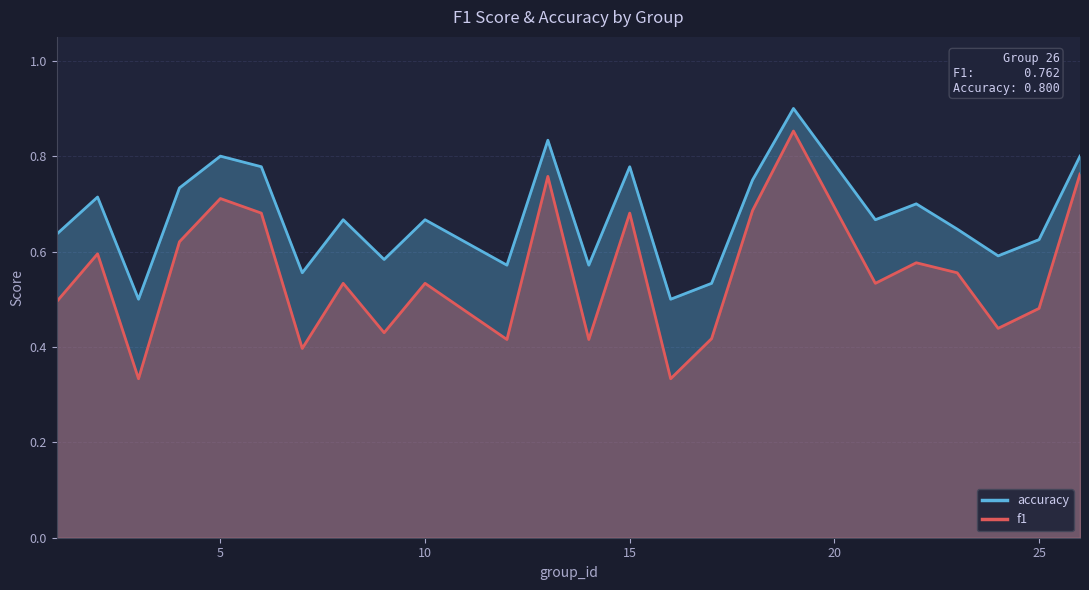

What is the total value across all series at 25?

1.1